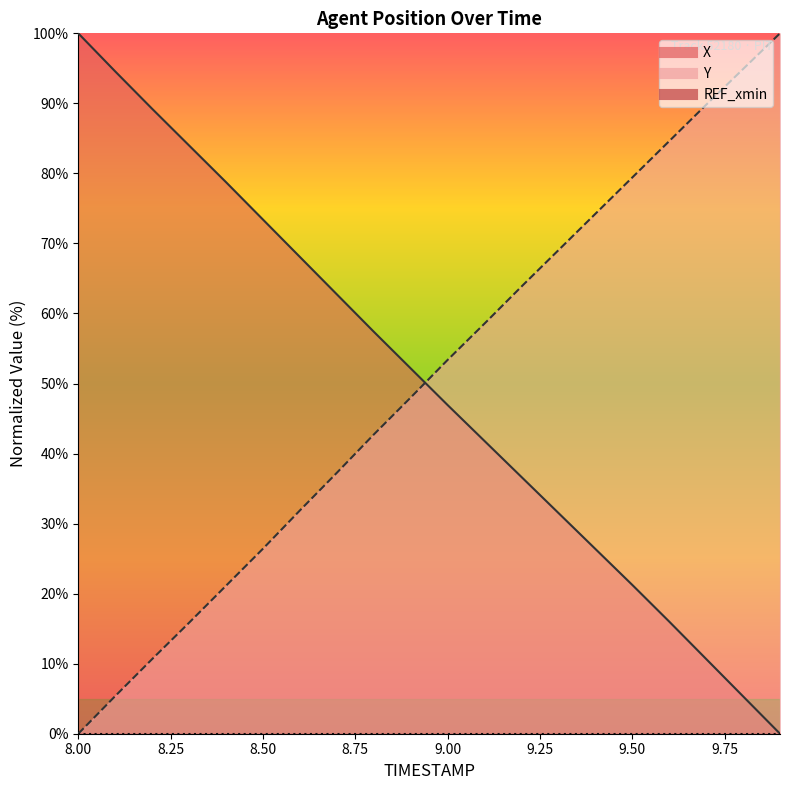

Which series has the widest spread of values?

X